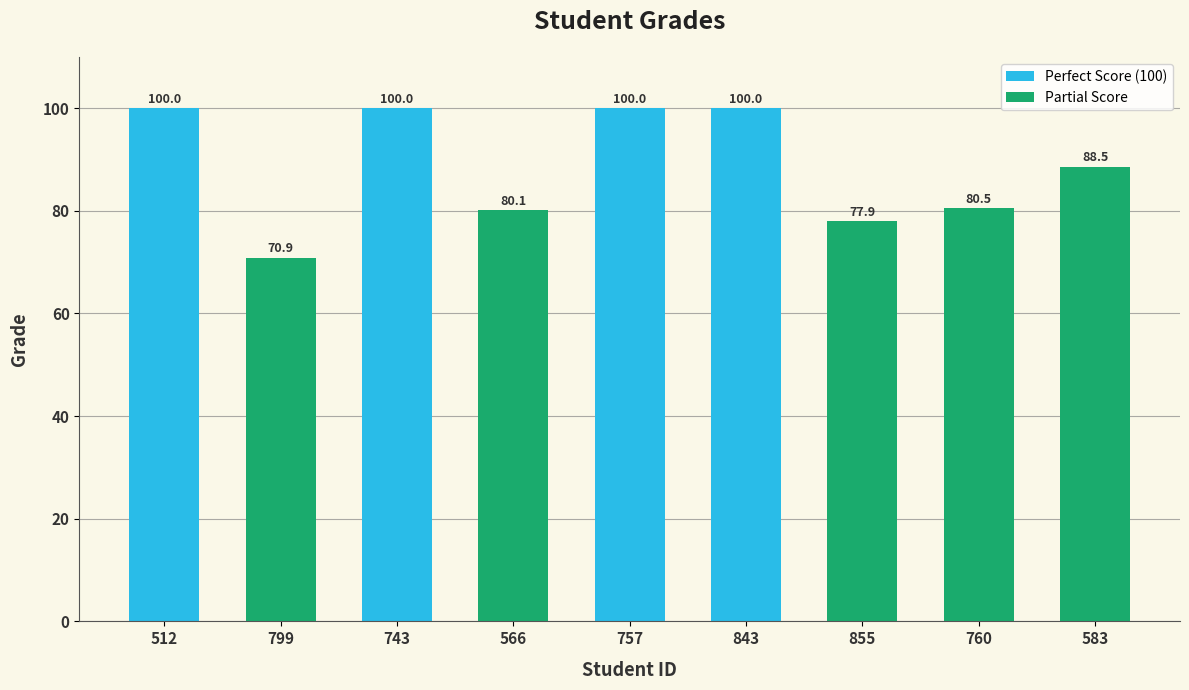

Reading left to right, extract all data points from this chart.

100.0	70.9	100.0	80.1	100.0	100.0	77.9	80.5	88.5